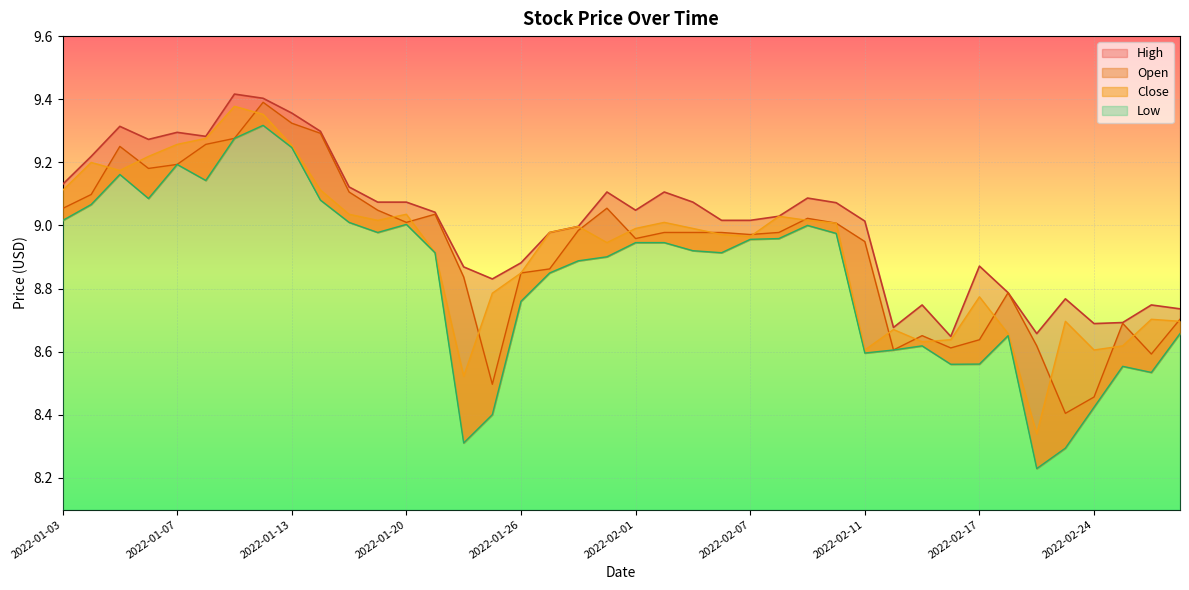

Read the Open value at 2022-03-01.

8.7